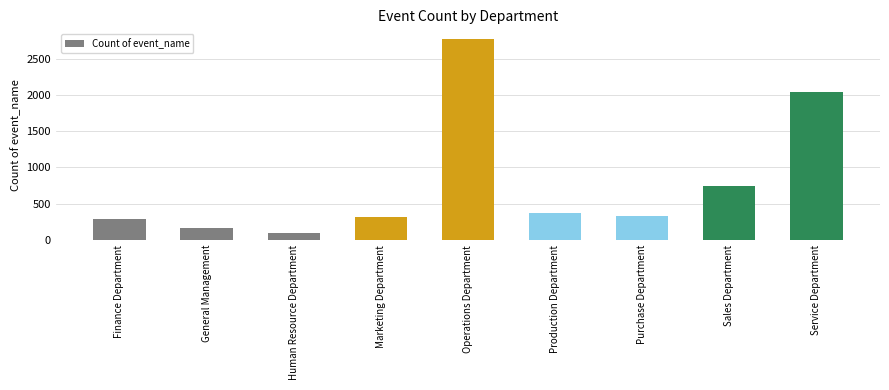

The chart shows a value of 447 at Sales Department. True or false?

False